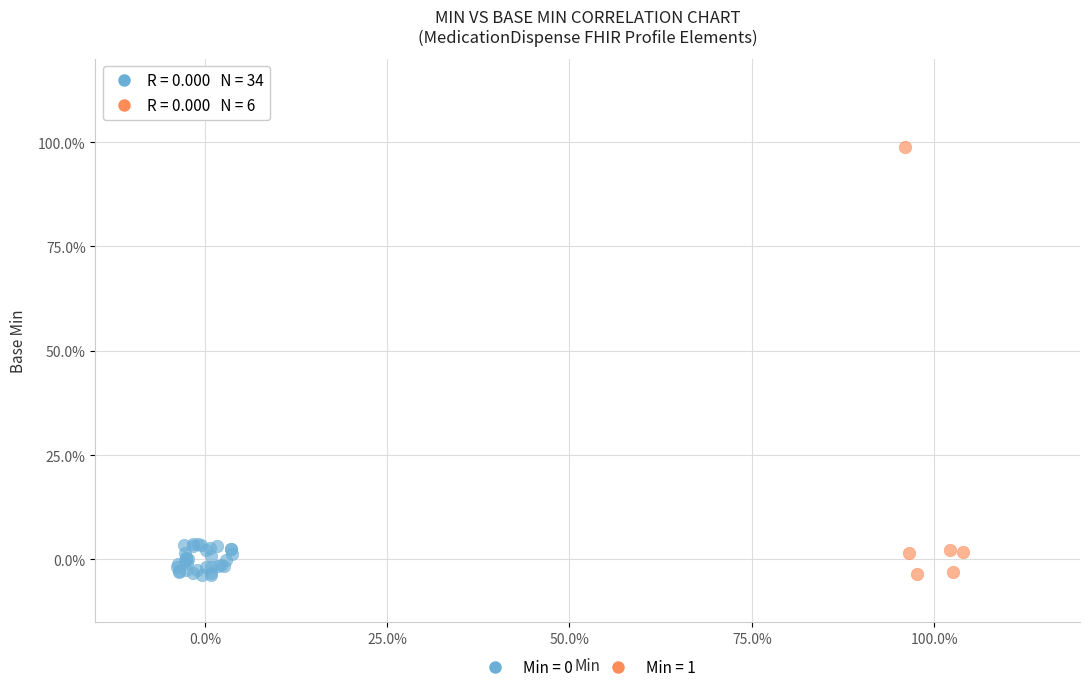

Which series contains the highest Y value?

Min = 1